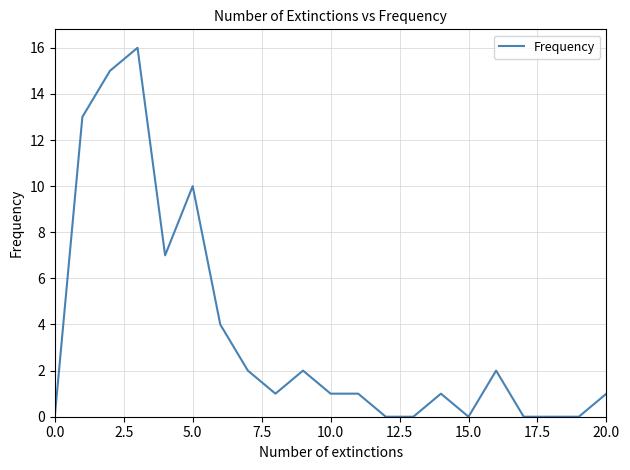

What is the greatest value displayed?

16